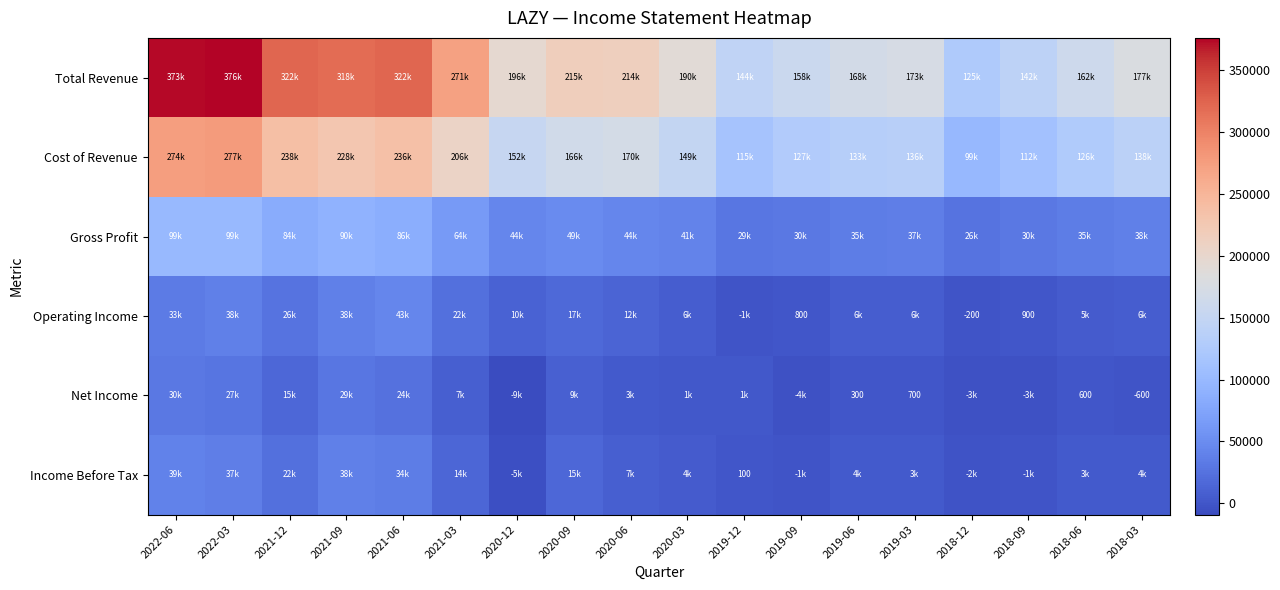

Which category has the lowest value in the Income Before Tax series?

2020-12